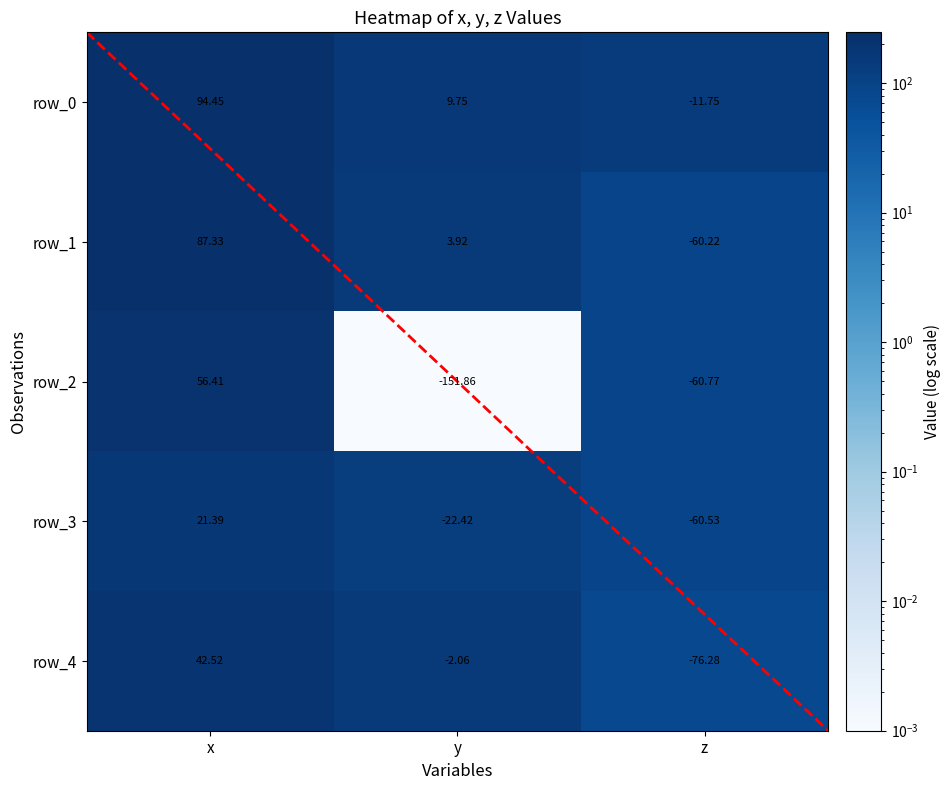

Which series has the widest spread of values?

row_2